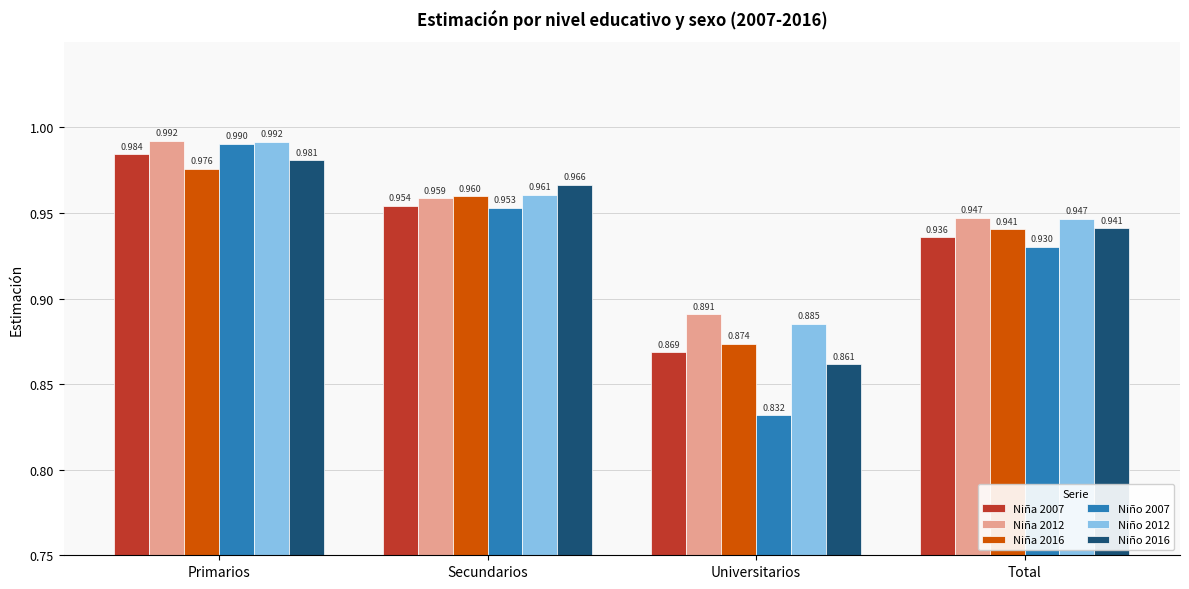

What are all the series names shown in the legend?

Niña 2007, Niña 2012, Niña 2016, Niño 2007, Niño 2012, Niño 2016